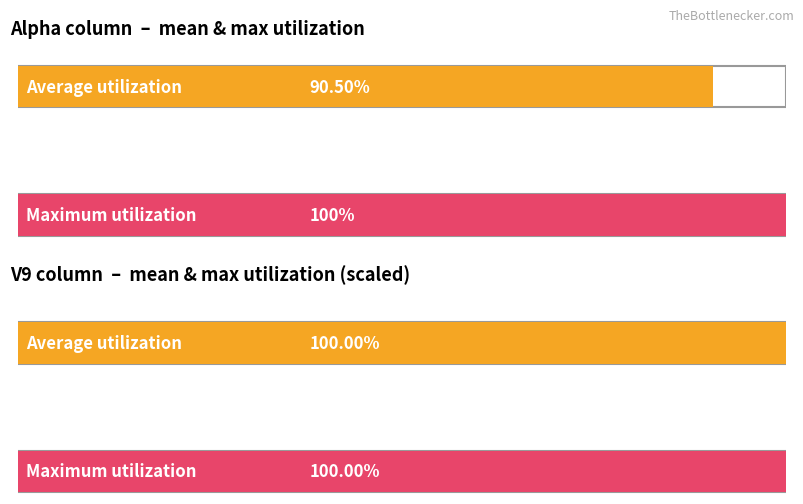

The value of Alpha at 9 is 0.6. True or false?

False